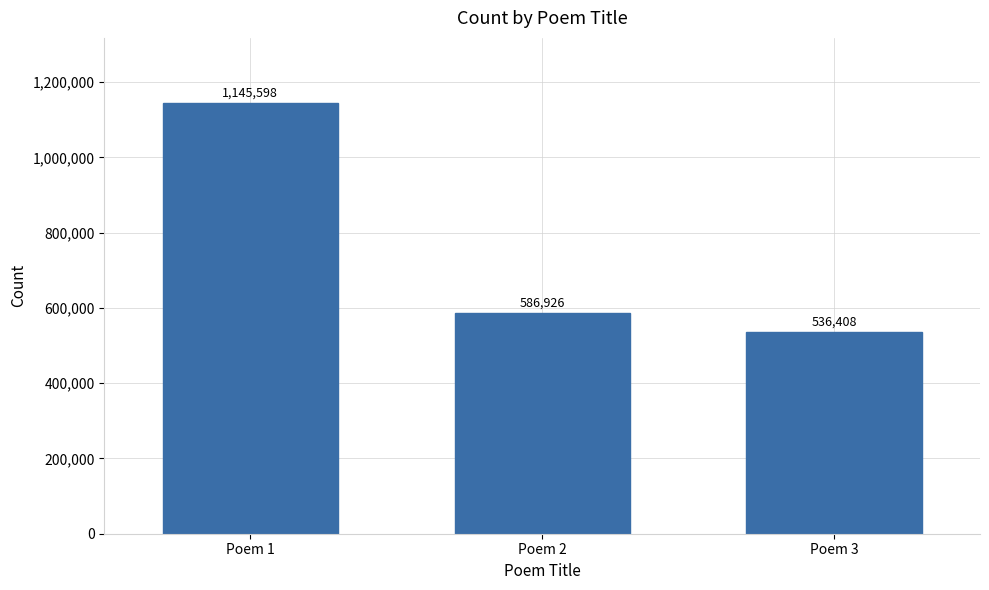

At which category does the chart reach its peak across all series?

Poem 1